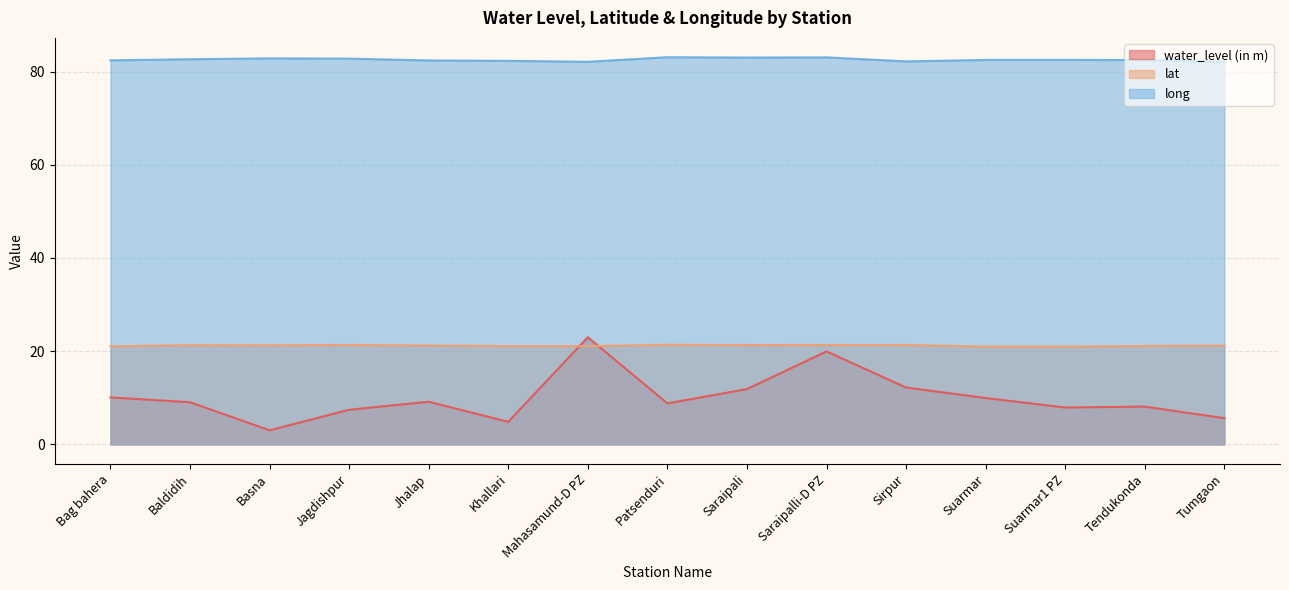

Which has a higher value, Saraipali or Baldidih?

Saraipali